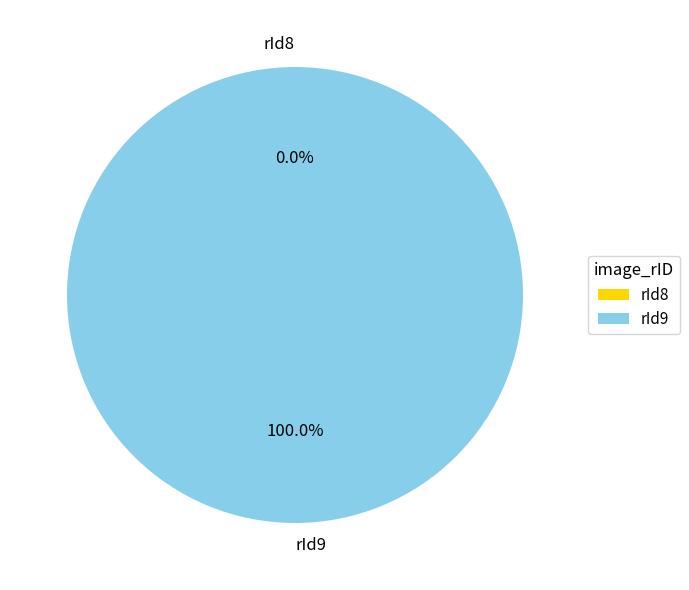

How many slices are in this pie chart?

2